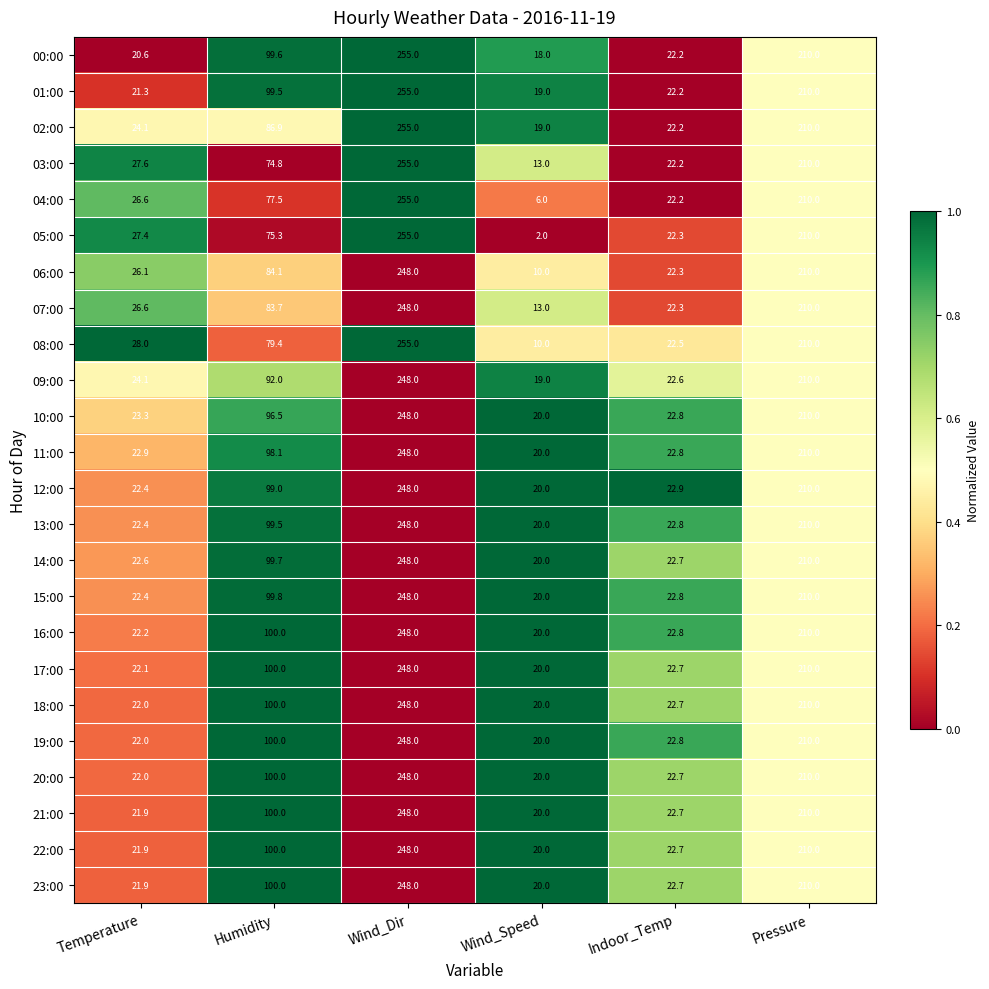

Is it true that 06:00 equals 248.0 at Wind_Dir?

True